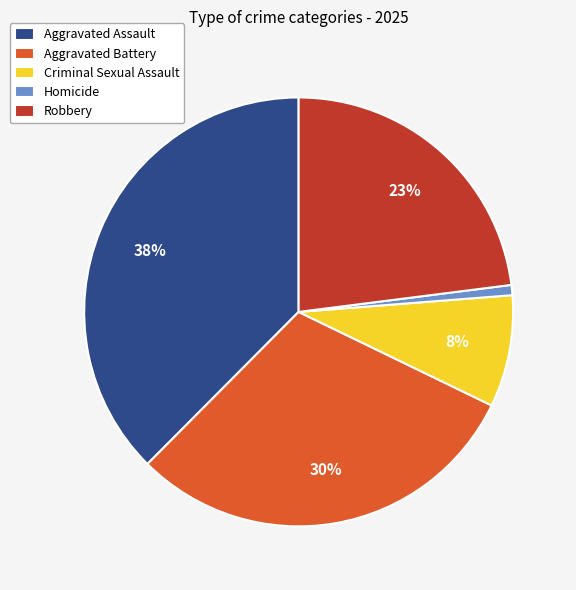

How many slices are in this pie chart?

5